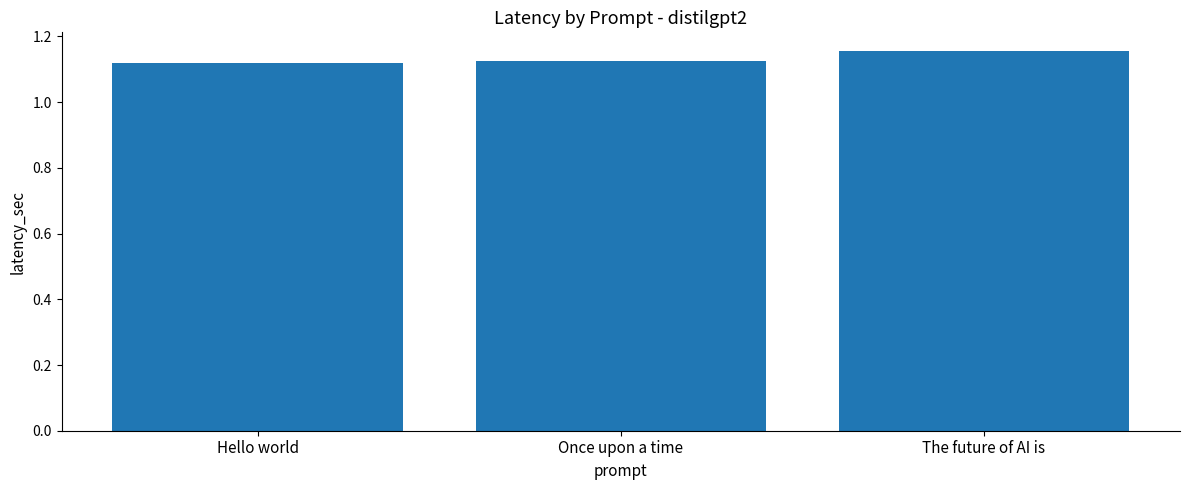

True or false: the data shows 0.3 at The future of AI is.

False